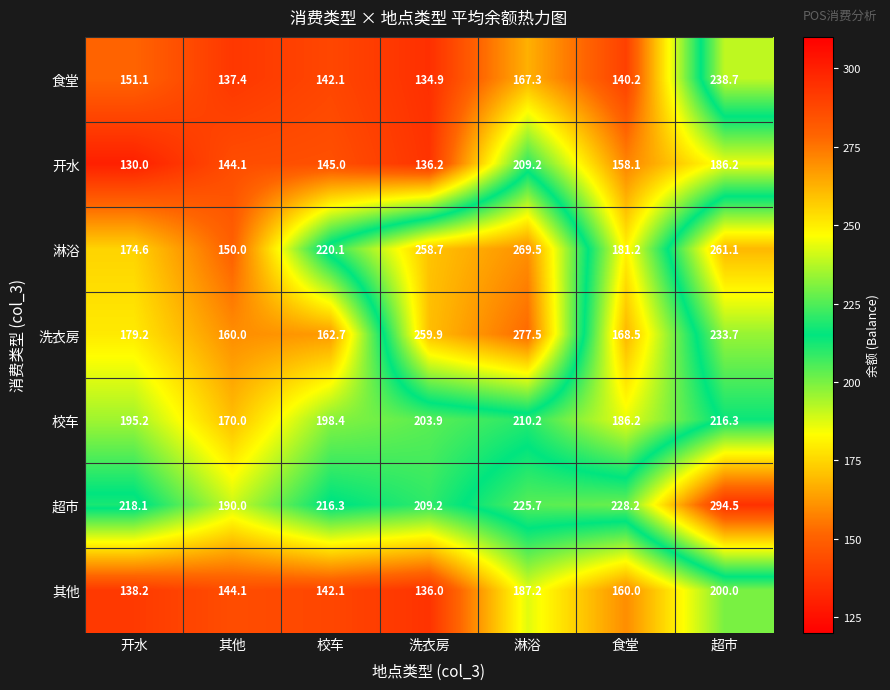

List the labels in order of 超市 value, largest first.

超市, 食堂, 淋浴, 开水, 校车, 洗衣房, 其他